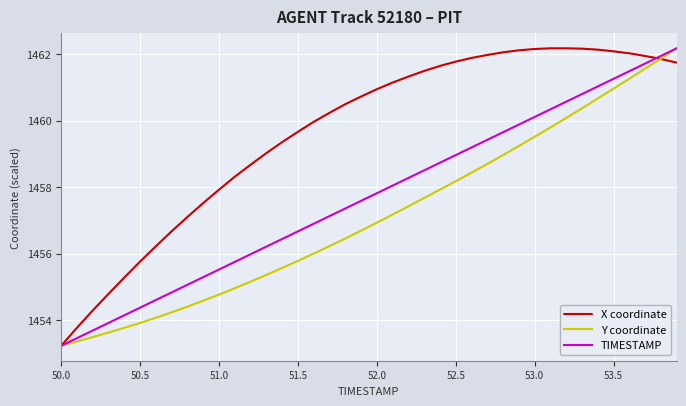

What is the lowest value of the Y coordinate series?

1453.2